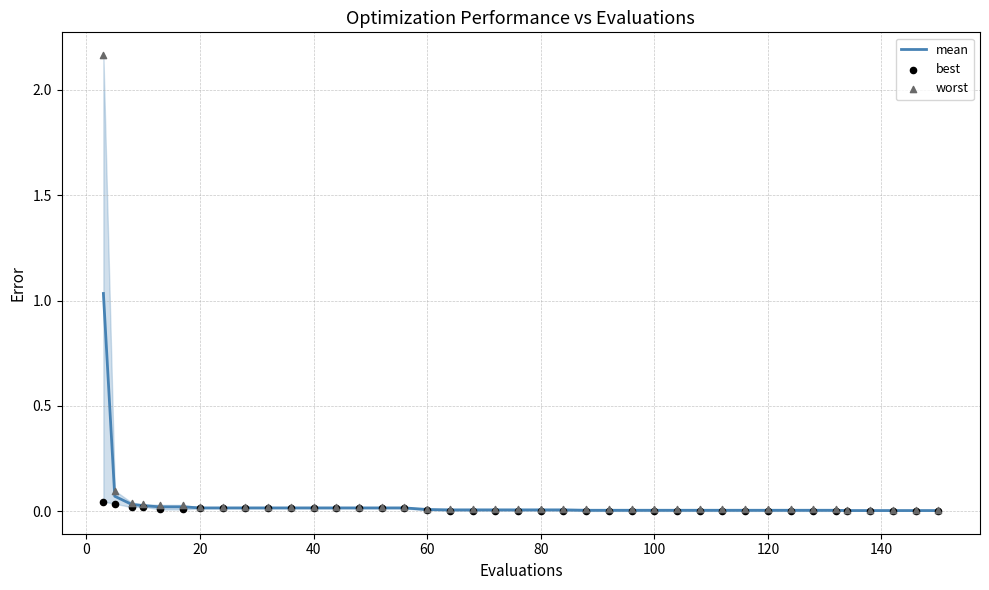

Which series has the largest Y range (max minus min)?

worst